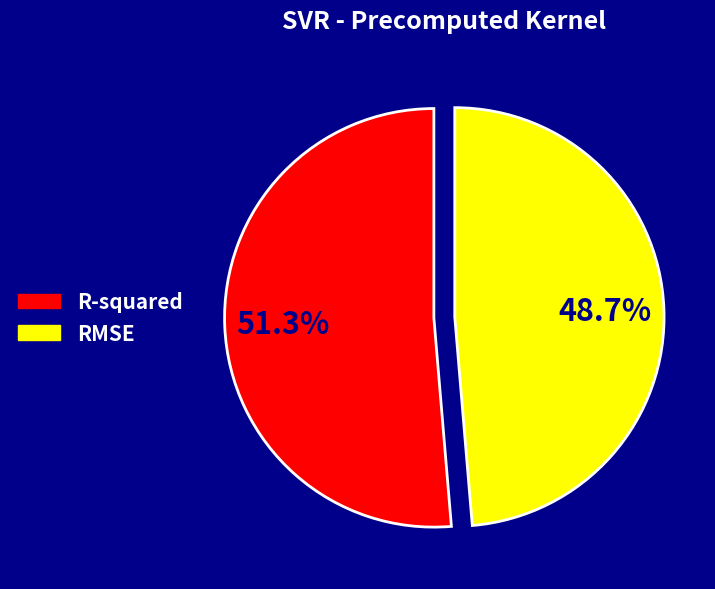

The RMSE slice represents 54% of the pie. True or false?

False